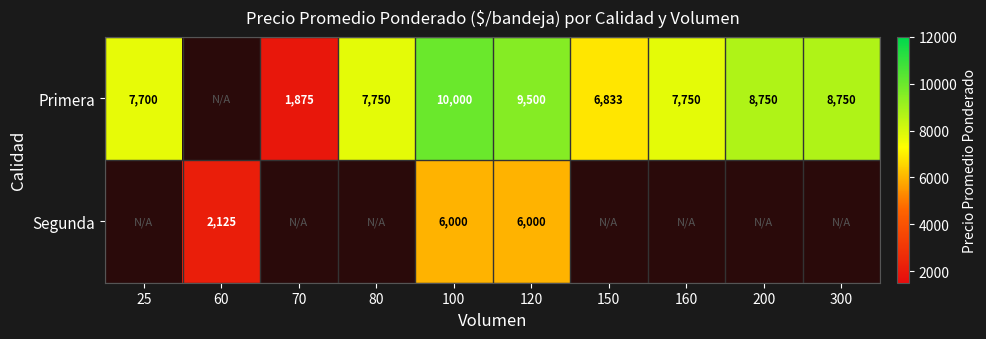

What is the spread (max minus min) of values at 100?

4000